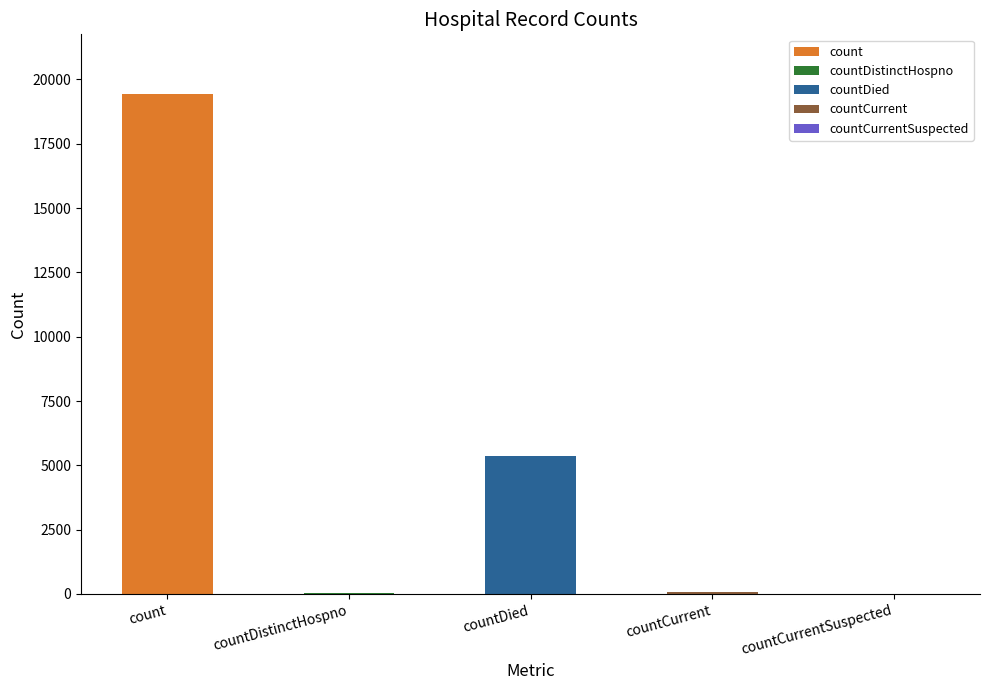

Are the bars grouped side by side (vs. stacked)?

No